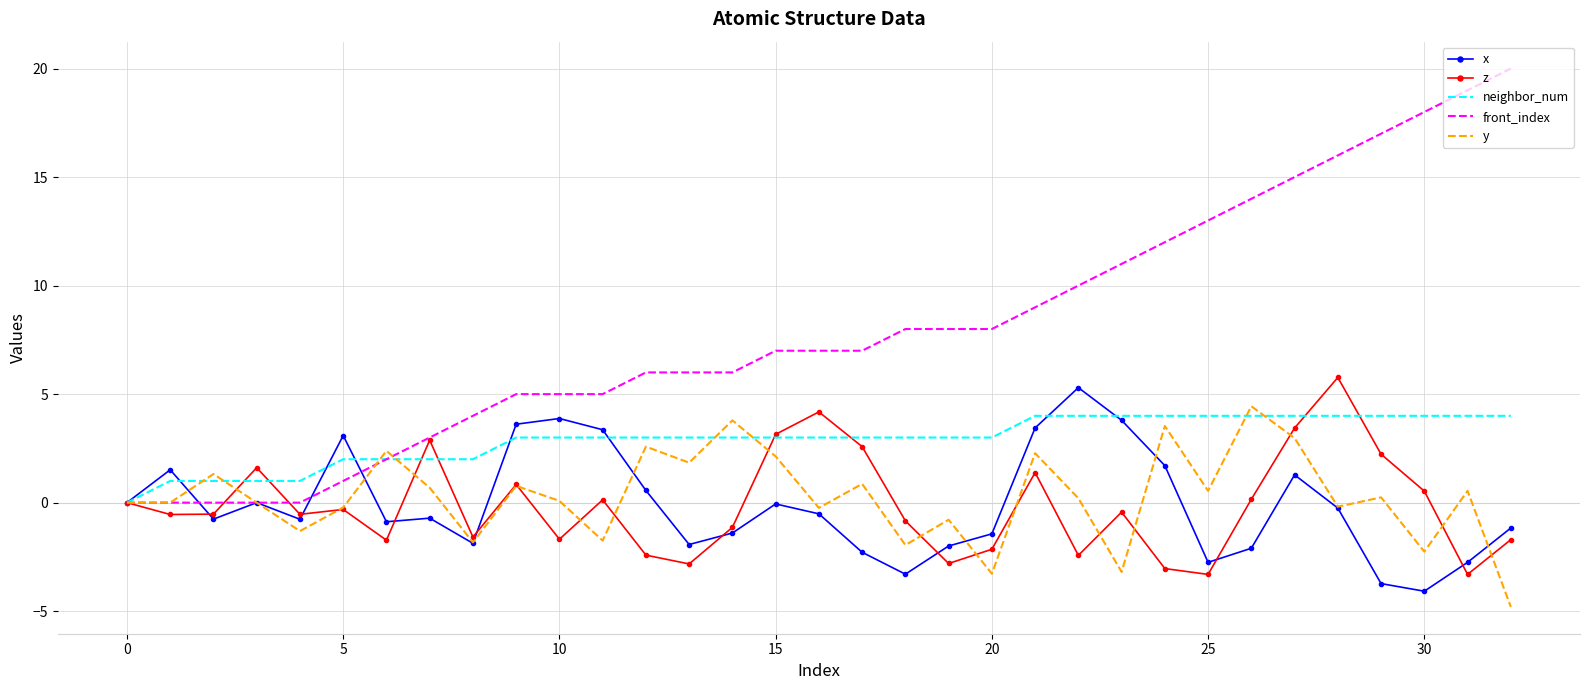

Which series has the widest spread of values?

front_index